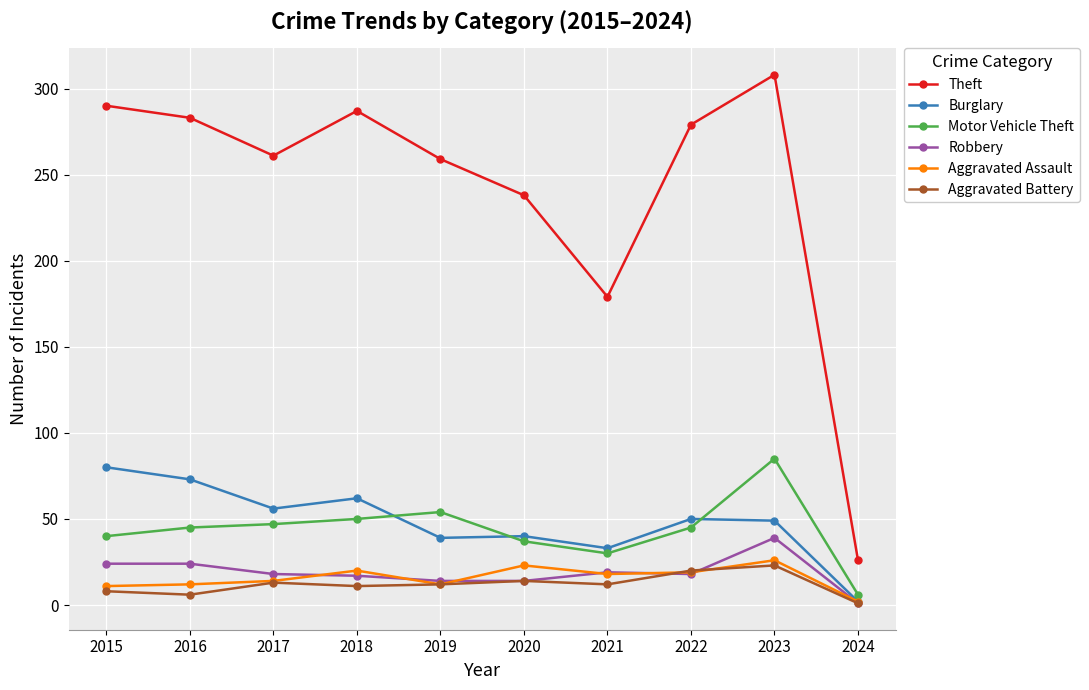

What is the difference between the maximum and second lowest values in the Burglary series?

47